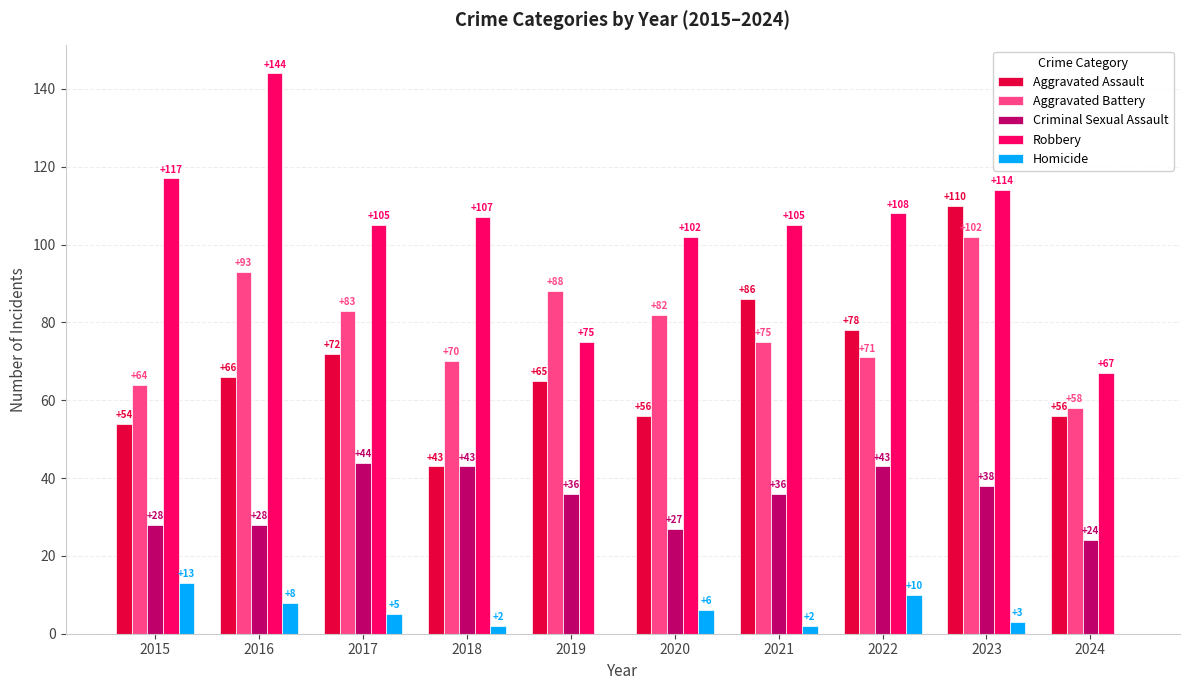

Does the chart contain stacked bars?

No